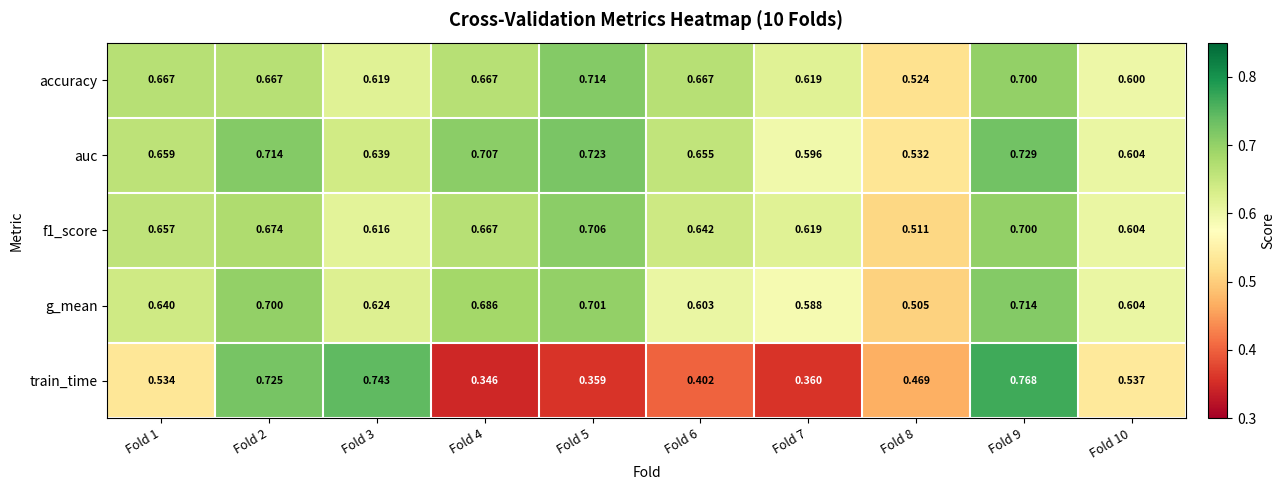

Which series has the largest range (max minus min)?

train_time